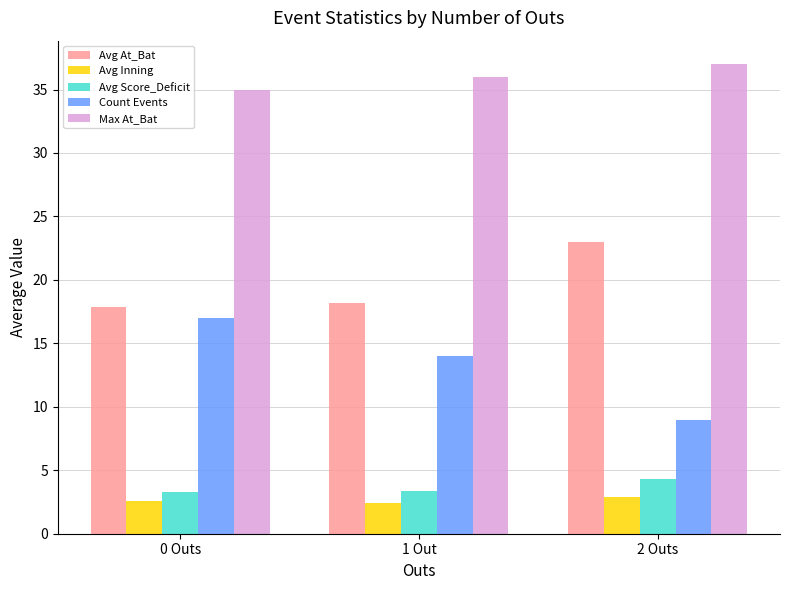

True or false: Avg Inning has a value of 2.4 at 1 Out.

True